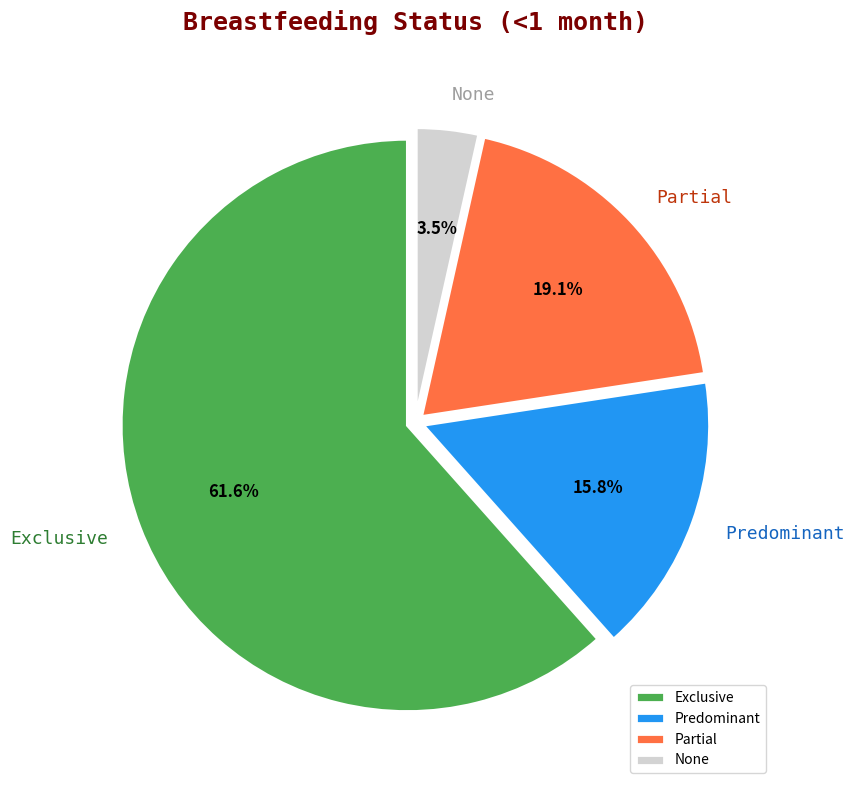

Does Exclusive represent more than half of the total?

Yes